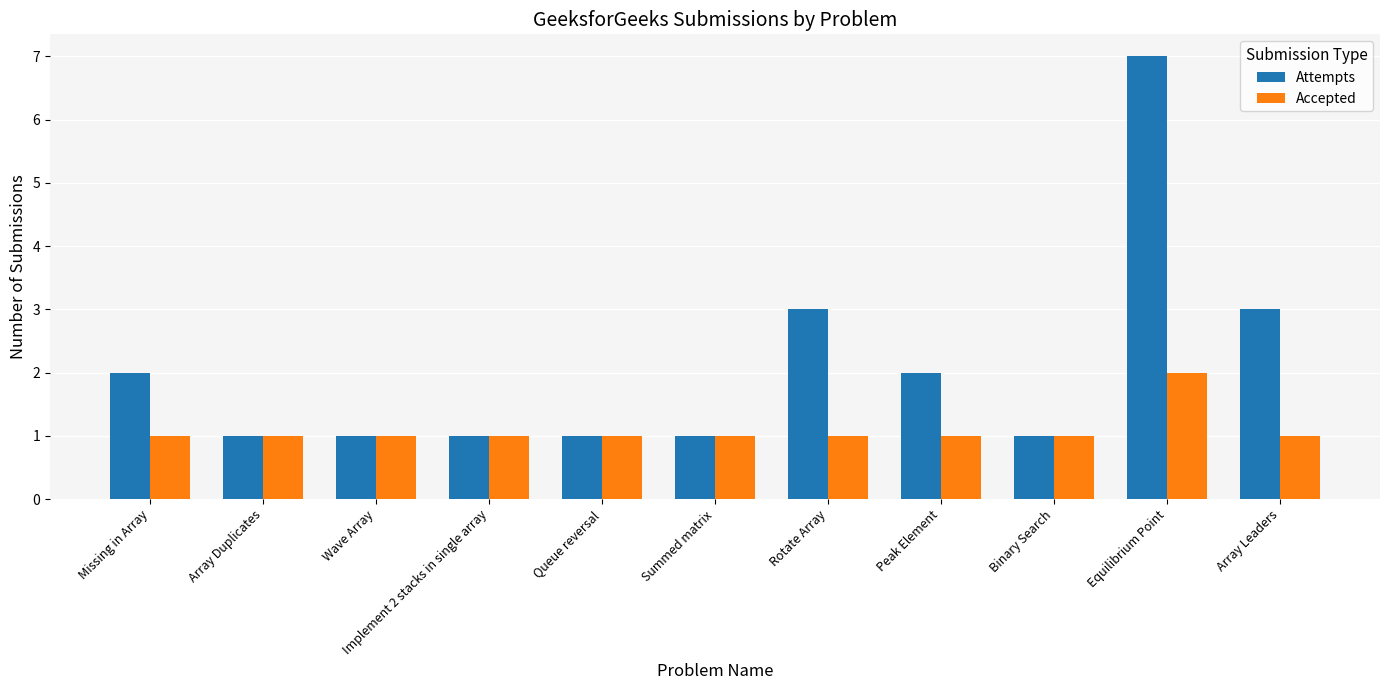

What is the sum of all Attempts values?

23